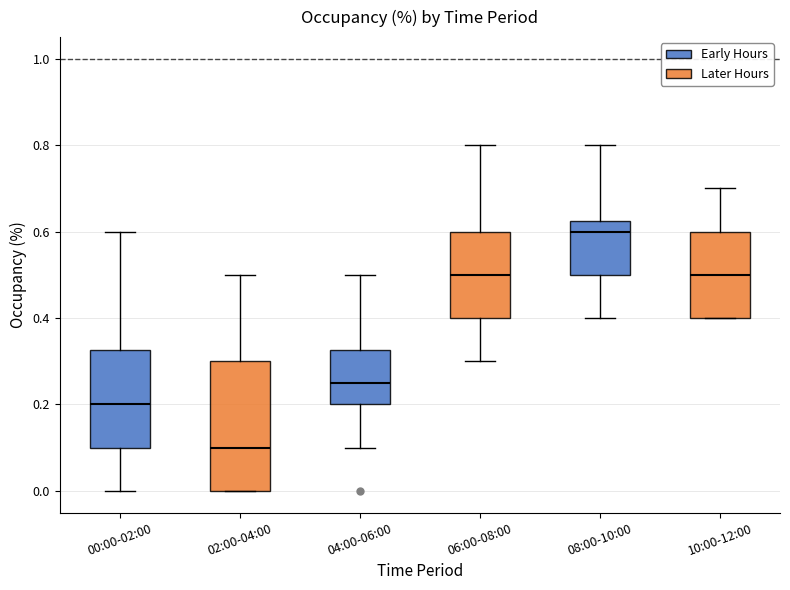

Reading left to right, read every box against the y-axis: the position of its median line, the range the box covers, and the ends of its whiskers. The values are not printed on the chart, so give them approximately, as read against the axis.

00:00-02:00: median 0.20, box 0.10 to 0.32, whiskers 0.00 to 0.60
02:00-04:00: median 0.10, box 0.00 to 0.30, whiskers 0.00 to 0.50
04:00-06:00: median 0.26, box 0.20 to 0.32, whiskers 0.10 to 0.50
06:00-08:00: median 0.50, box 0.40 to 0.60, whiskers 0.30 to 0.80
08:00-10:00: median 0.60, box 0.50 to 0.62, whiskers 0.40 to 0.80
10:00-12:00: median 0.50, box 0.40 to 0.60, whiskers 0.40 to 0.70